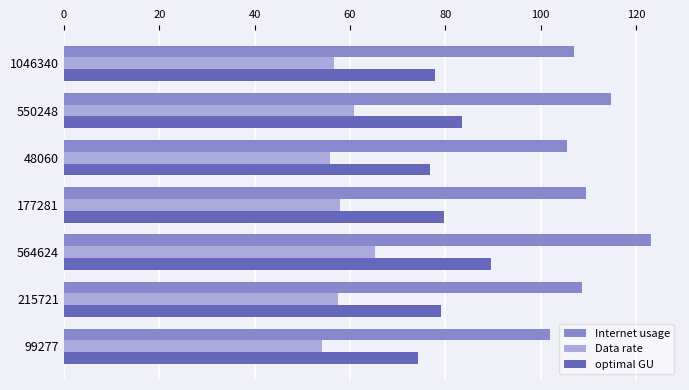

What is the difference between the Data rate values at 215721 and 99277?

3.5